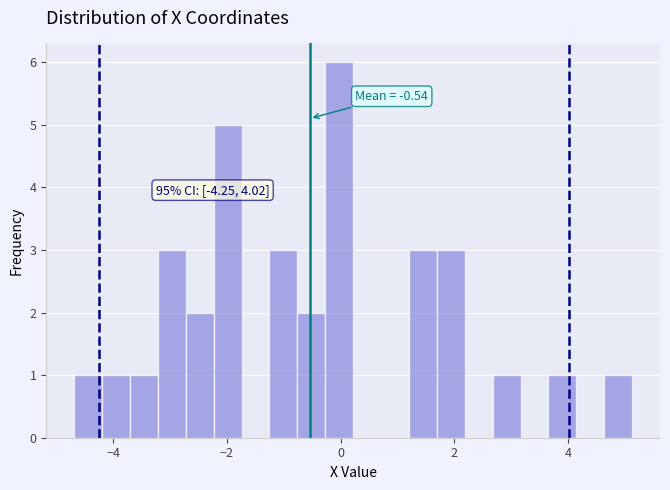

Around what value on the x-axis is the tallest bar? Give the approximate position of its centre, as read against the axis.

0.0